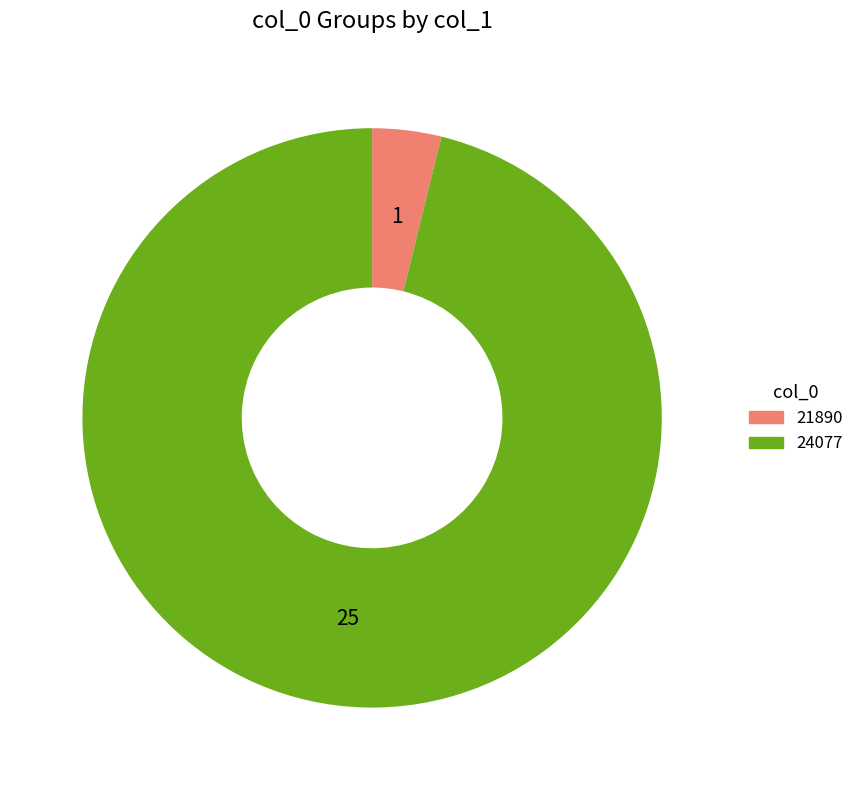

How many slices are in this pie chart?

2